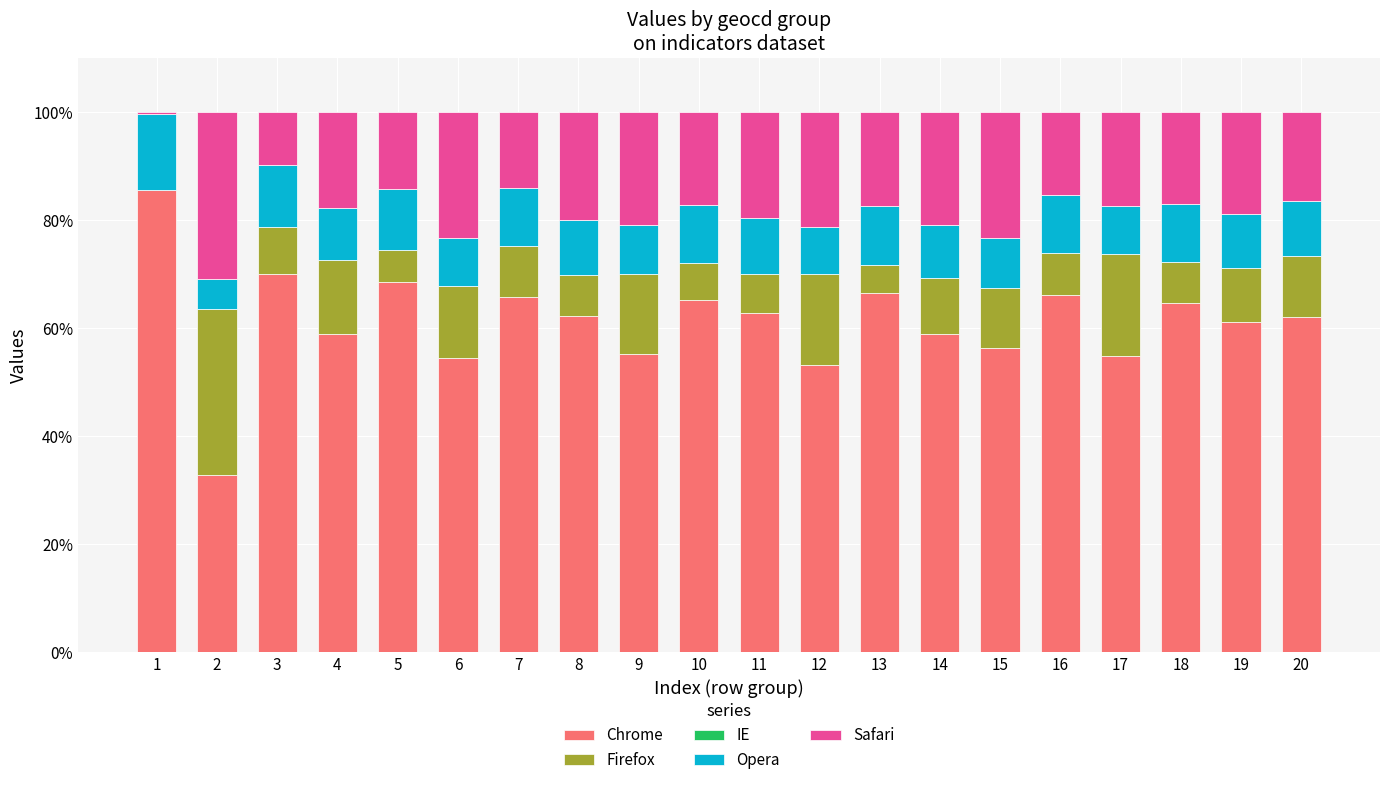

True or false: Chrome has a value of 62.1 at 20.

True